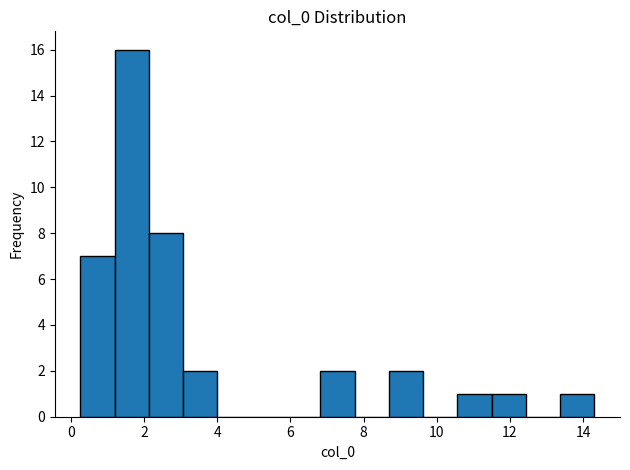

Reading left to right, transcribe this chart: for each bar, give the range it covers on the x-axis and its height. Neither the bar edges nor the heights are printed on the chart, so give them approximately, as read against the axes.

0.2 to 1.2: 7
1.2 to 2.2: 16
2.2 to 3.0: 8
3.0 to 4.0: 2
4.0 to 5.0: 0
5.0 to 5.8: 0
5.8 to 6.8: 0
6.8 to 7.8: 2
7.8 to 8.6: 0
8.6 to 9.6: 2
9.6 to 10.6: 0
10.6 to 11.6: 1
11.6 to 12.4: 1
12.4 to 13.4: 0
13.4 to 14.4: 1